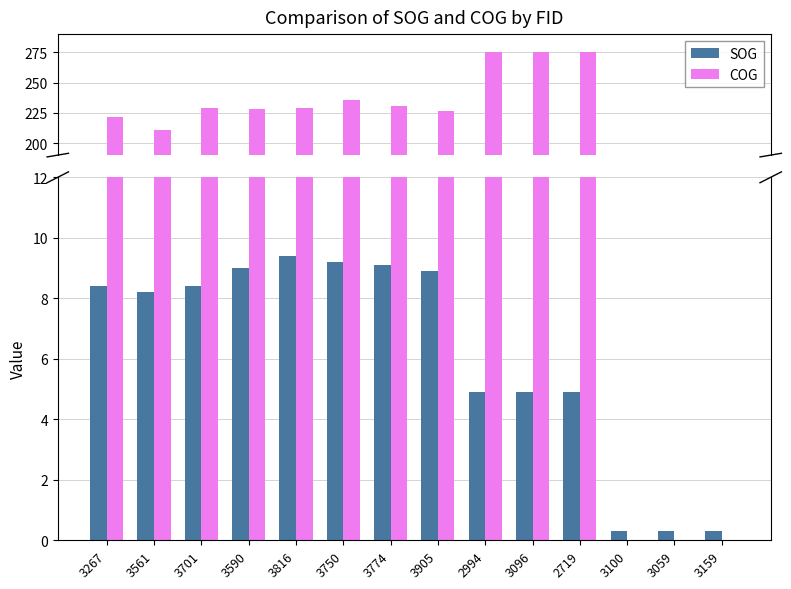

Which series has the largest total across all categories?

COG